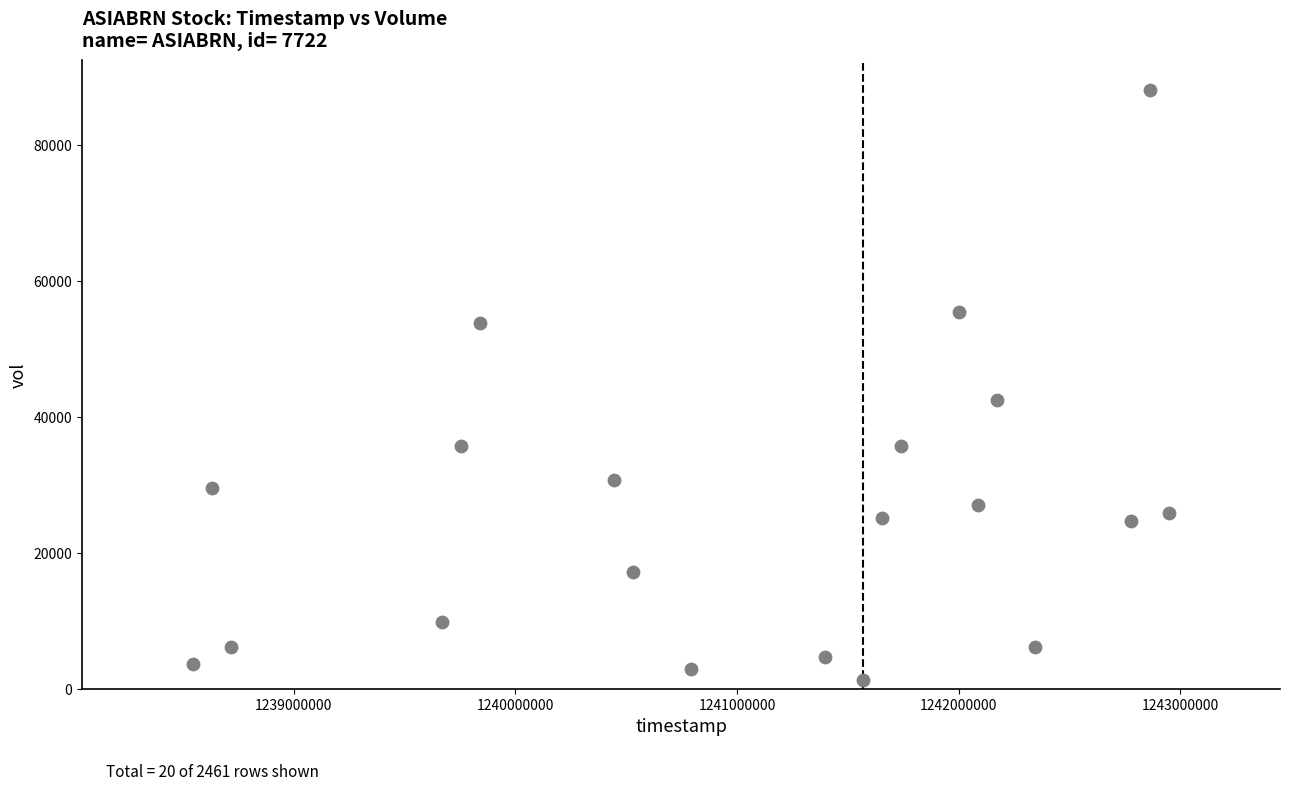

What is the range of Y values (max minus min)?

86892